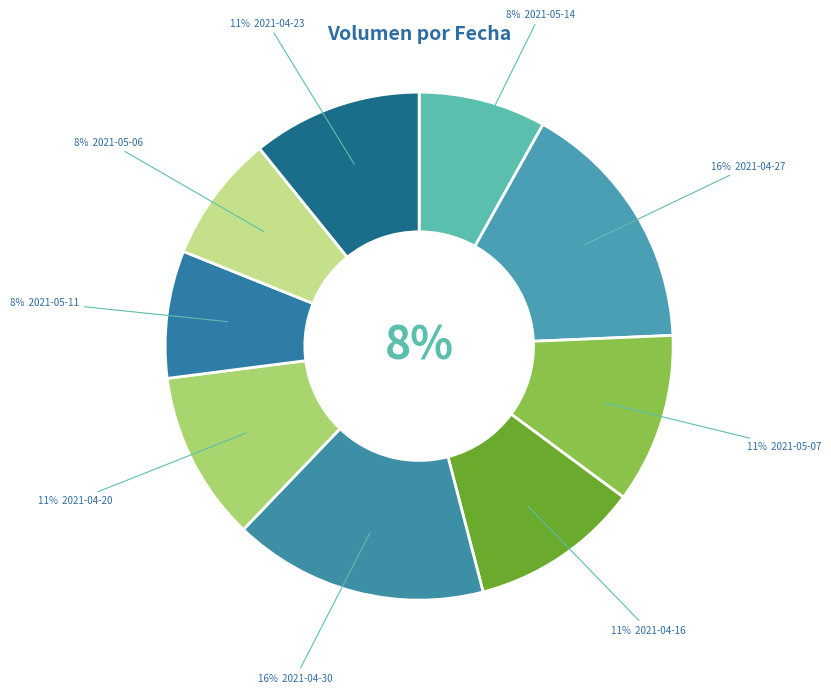

Rank the categories by value from highest to lowest.

2021-04-27, 2021-04-30, 2021-05-07, 2021-04-16, 2021-04-20, 2021-04-23, 2021-05-14, 2021-05-11, 2021-05-06